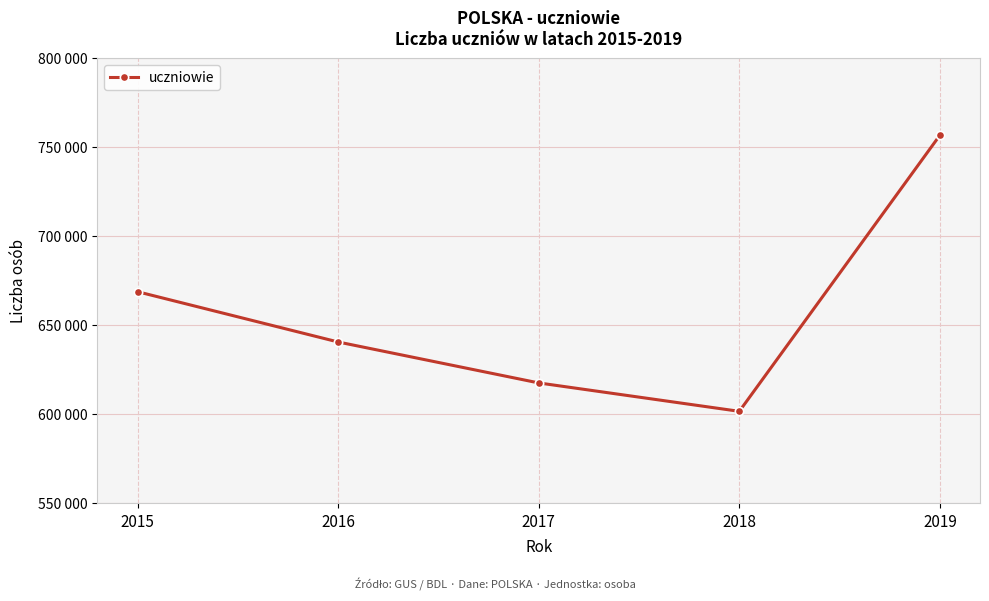

Approximately how many times larger is the value at 2016 compared to 2017?

1.0